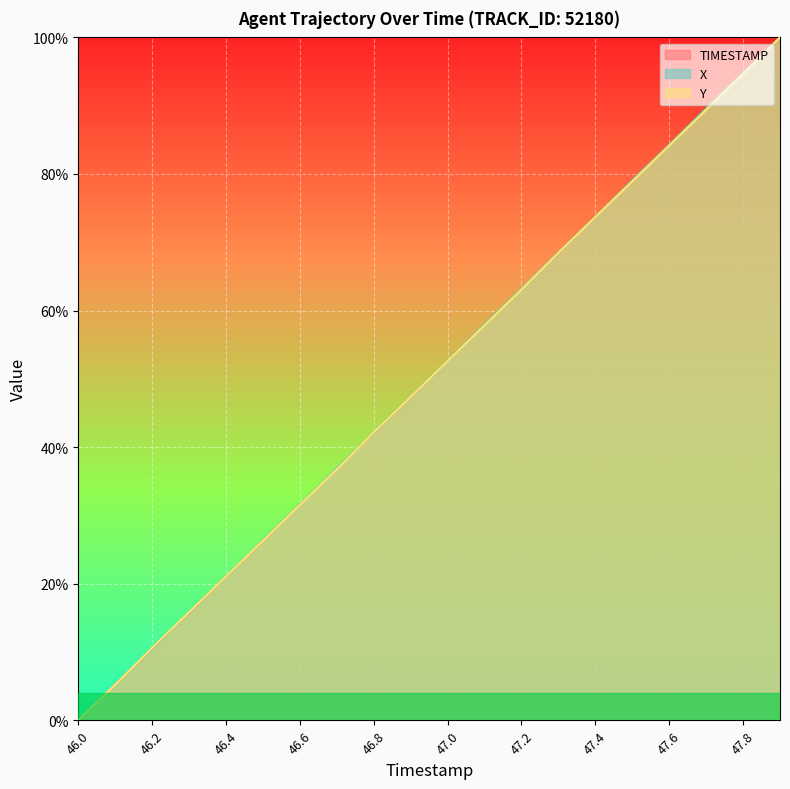

How many categories are shown in the chart?

20